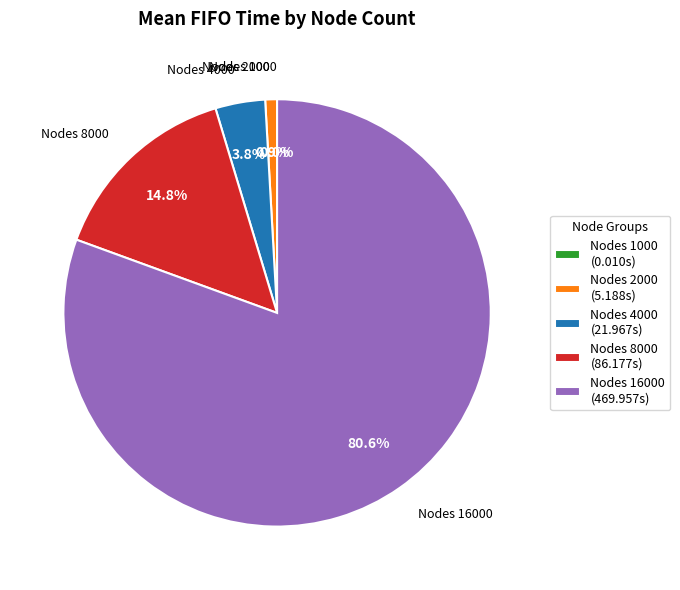

Which slice is the largest?

Nodes 16000 (469.957s)